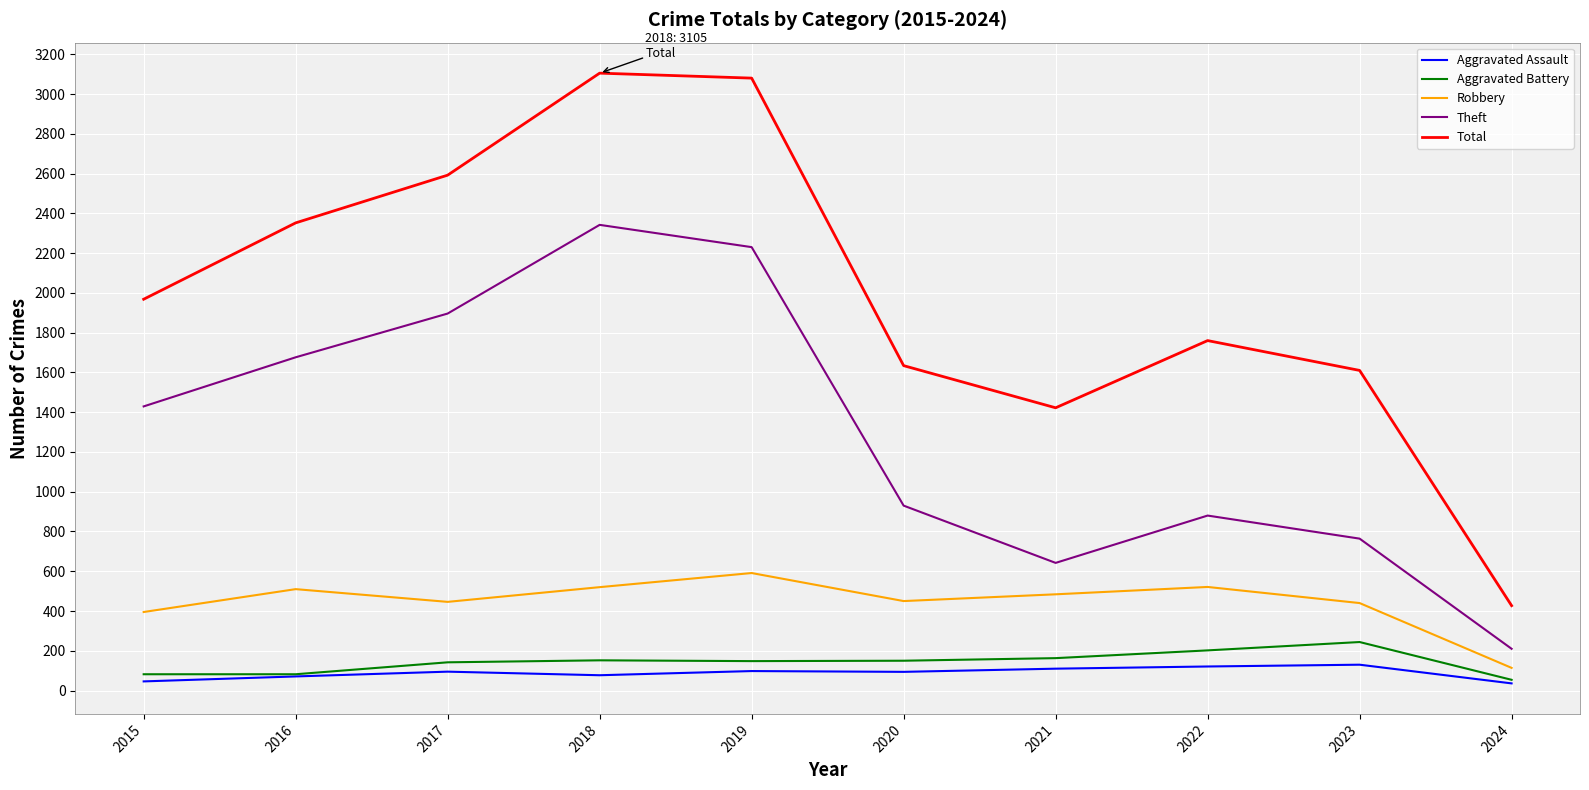

What is the spread (max minus min) of values at 2023?

1480